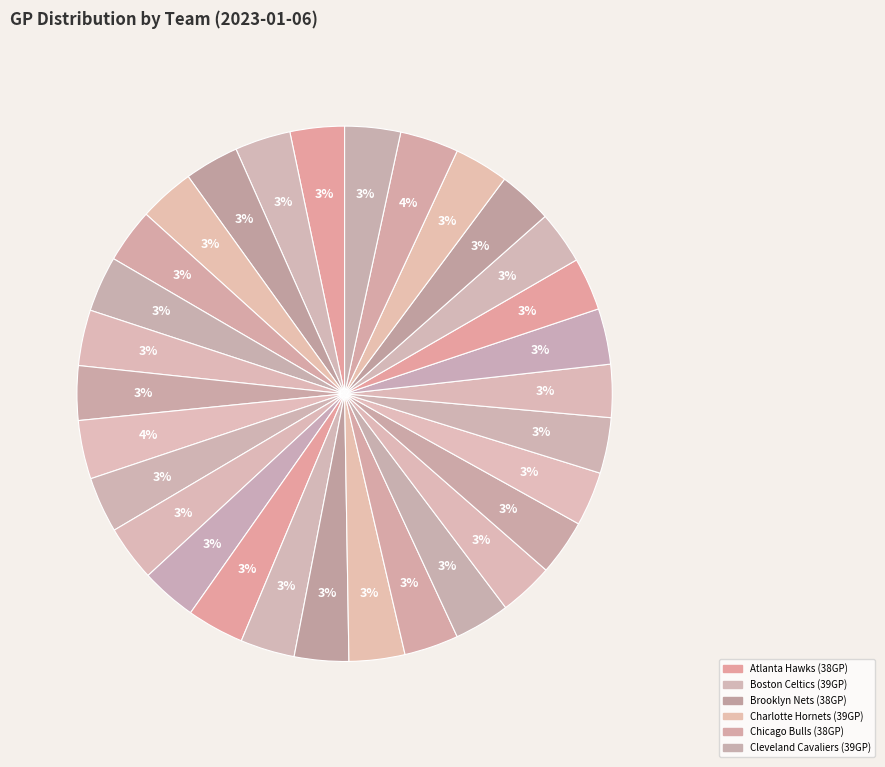

How many segments does this pie chart have?

30